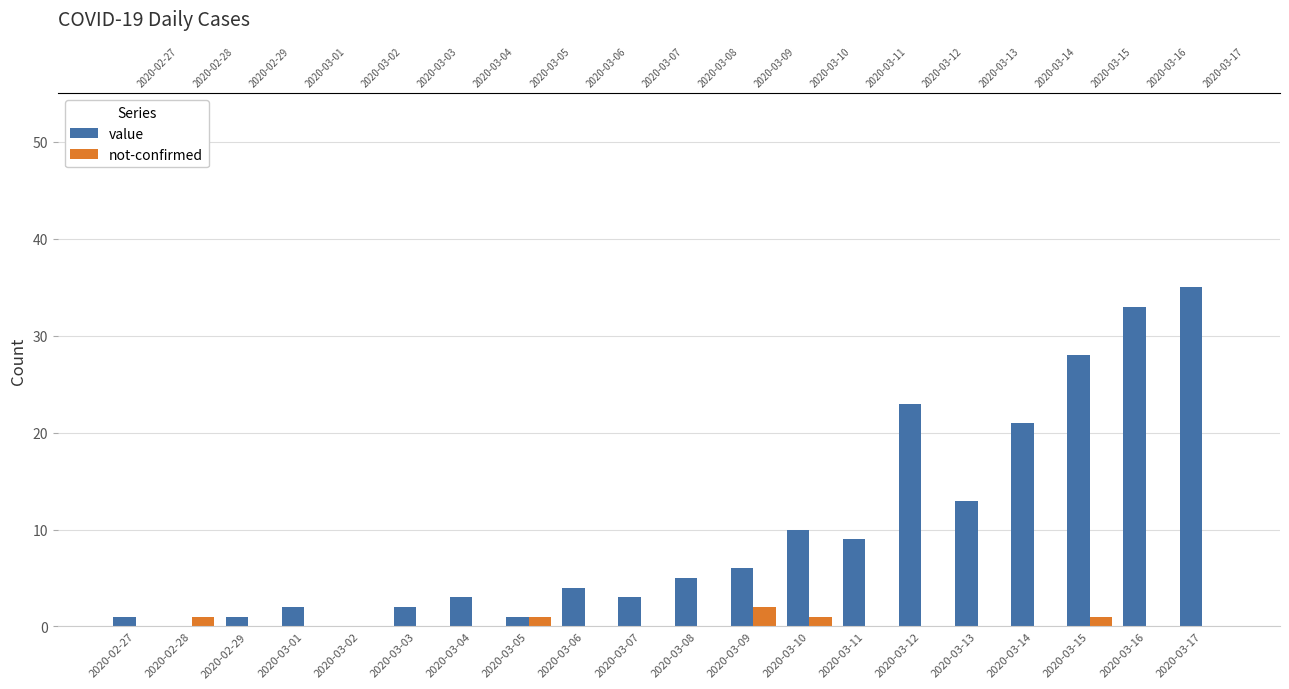

Does the chart contain stacked bars?

No